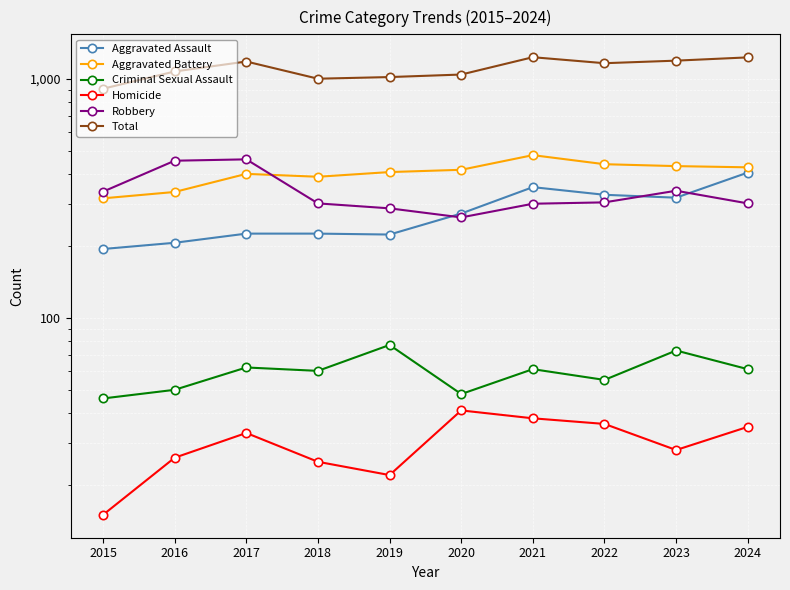

Is the value of Criminal Sexual Assault at 2018 greater than the value of Aggravated Battery at 2022?

No